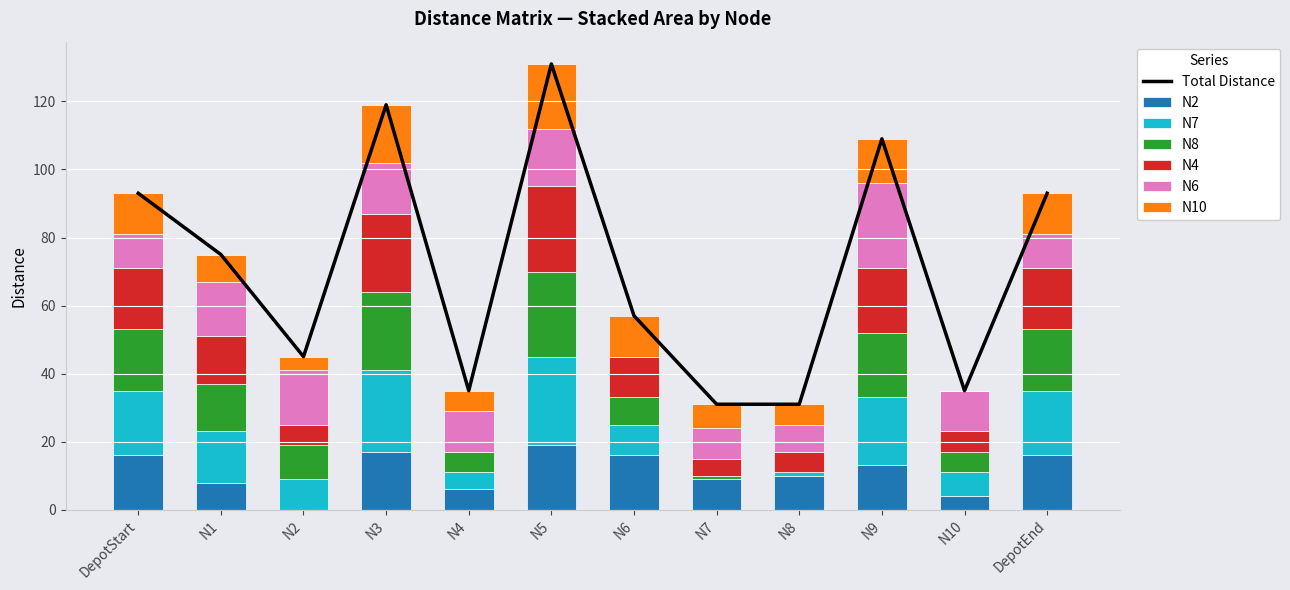

Which series has the widest spread of values?

N7